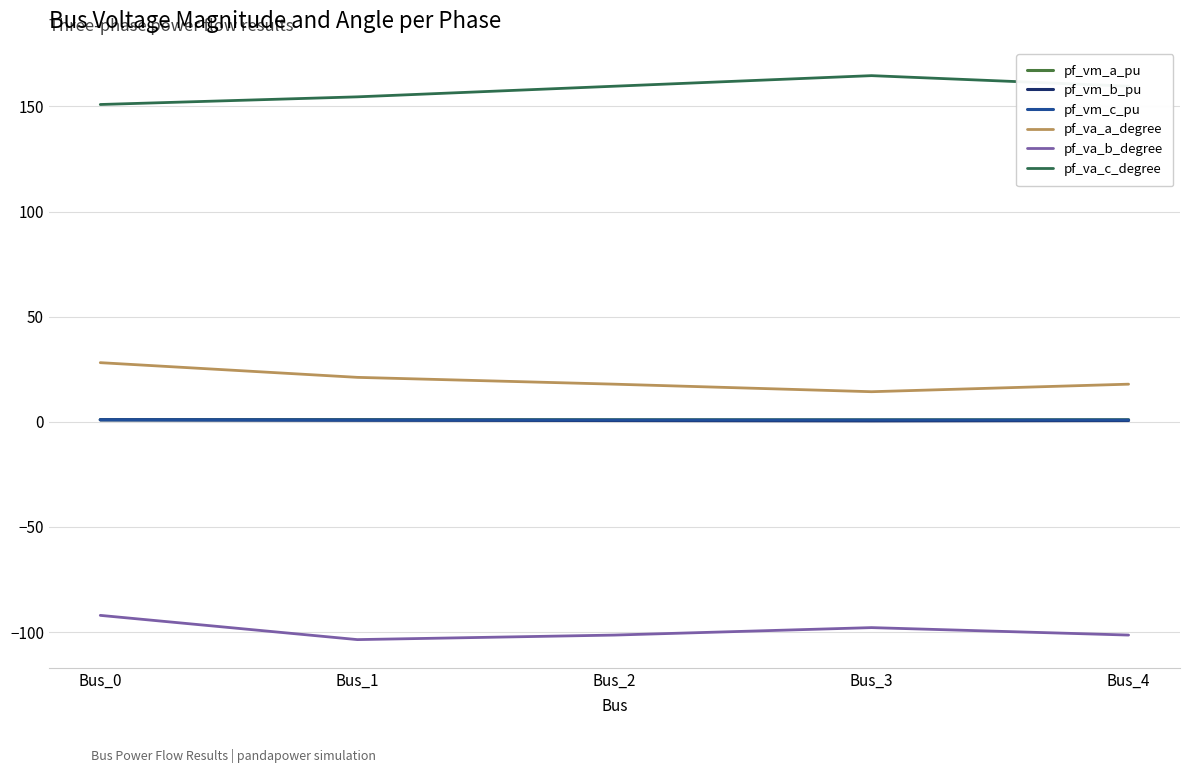

What are all the series names shown in the legend?

pf_vm_a_pu, pf_vm_b_pu, pf_vm_c_pu, pf_va_a_degree, pf_va_b_degree, pf_va_c_degree